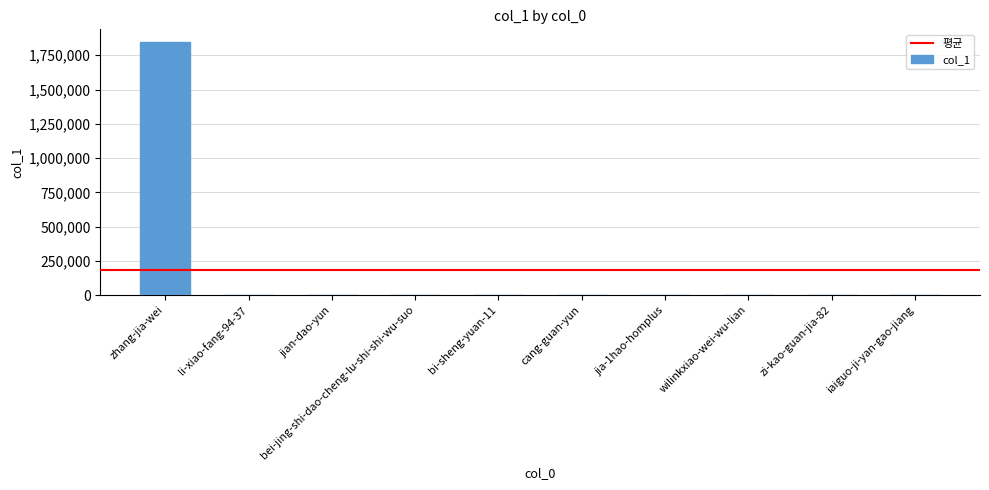

How many series are shown in this chart?

1